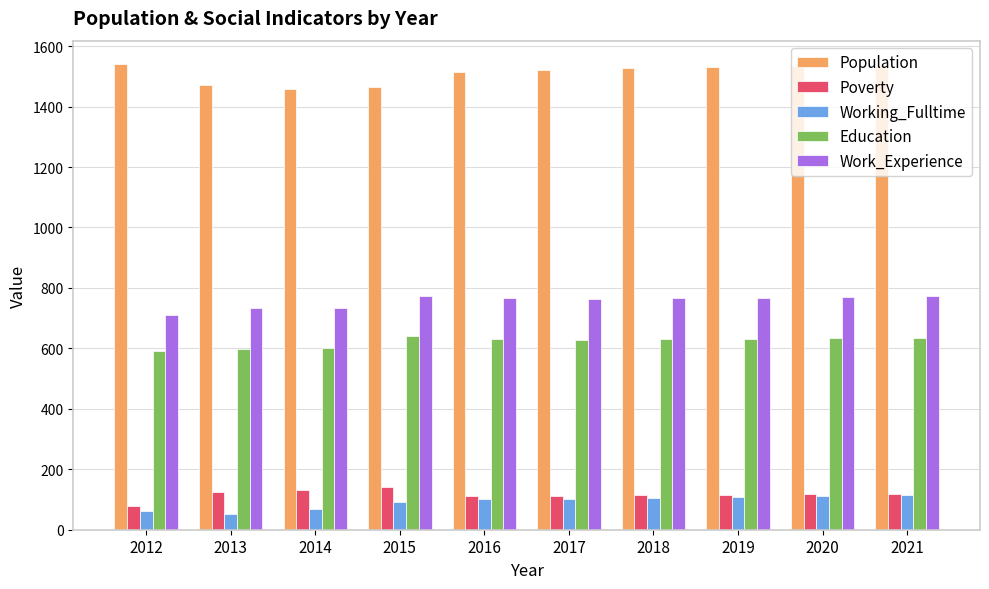

At how many categories does at least one series exceed 1488?

7